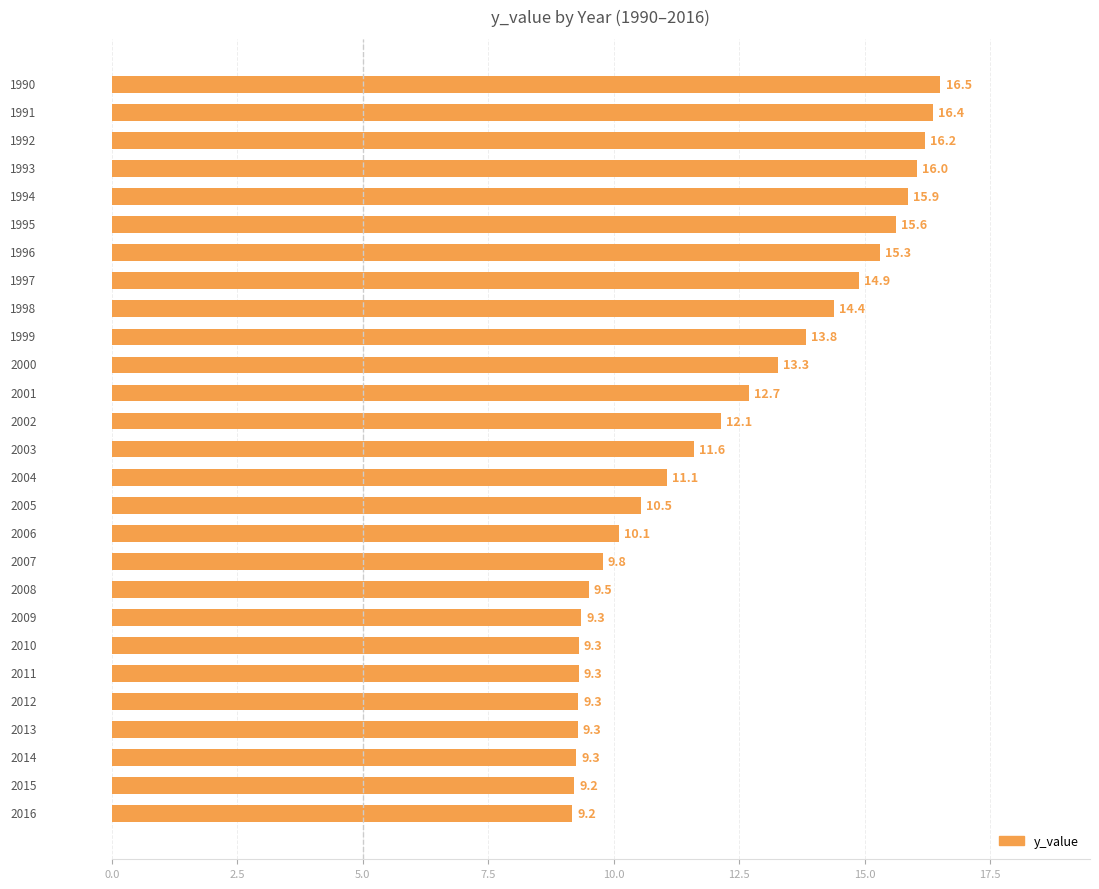

What is the smallest value displayed?

9.2